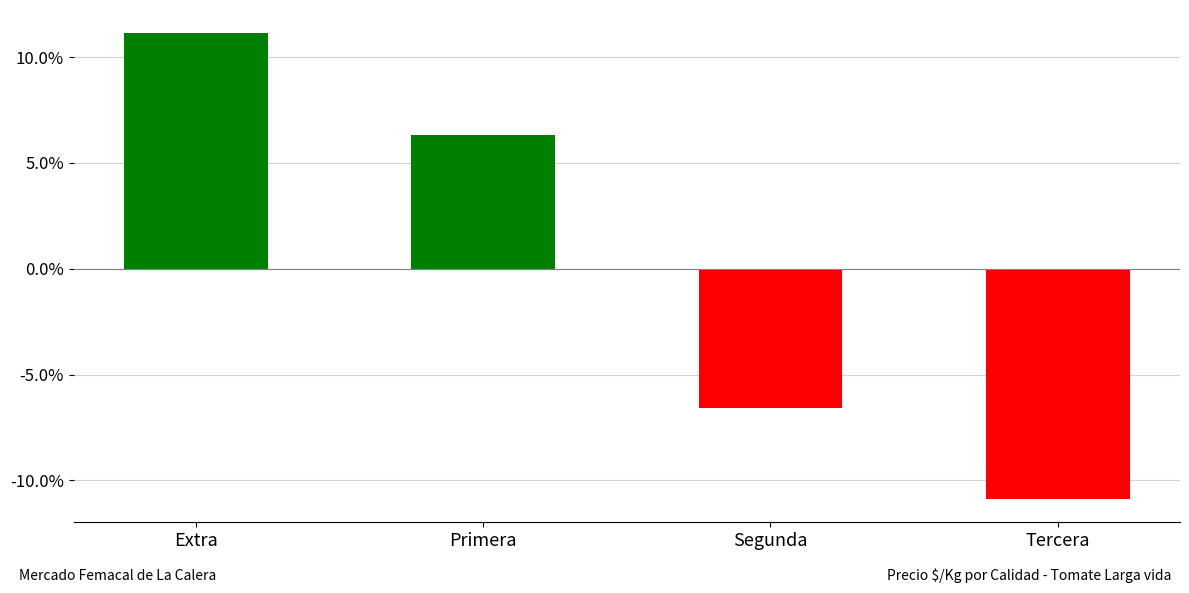

Are the bars horizontal?

No